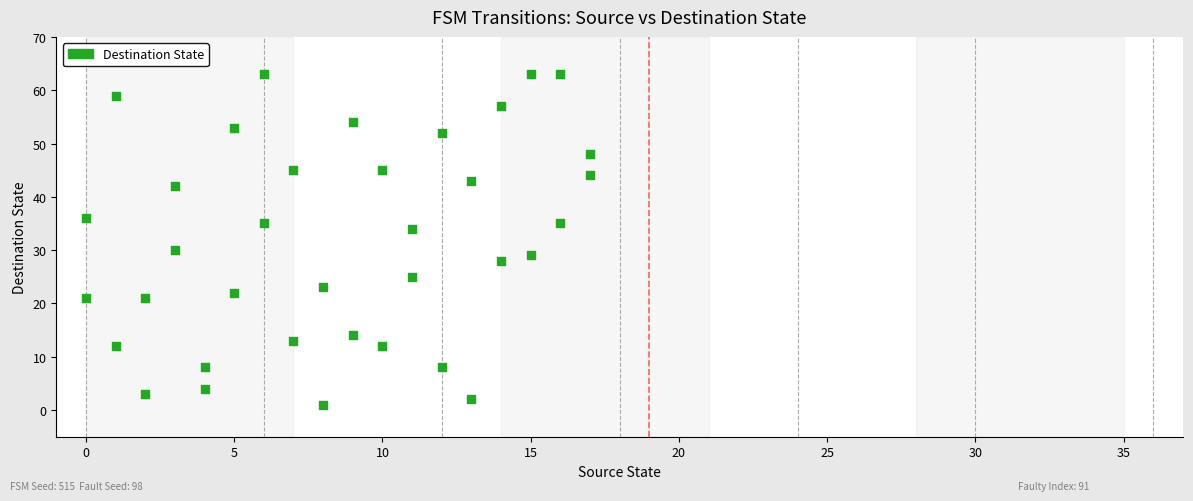

What is the range of Y values (max minus min)?

62